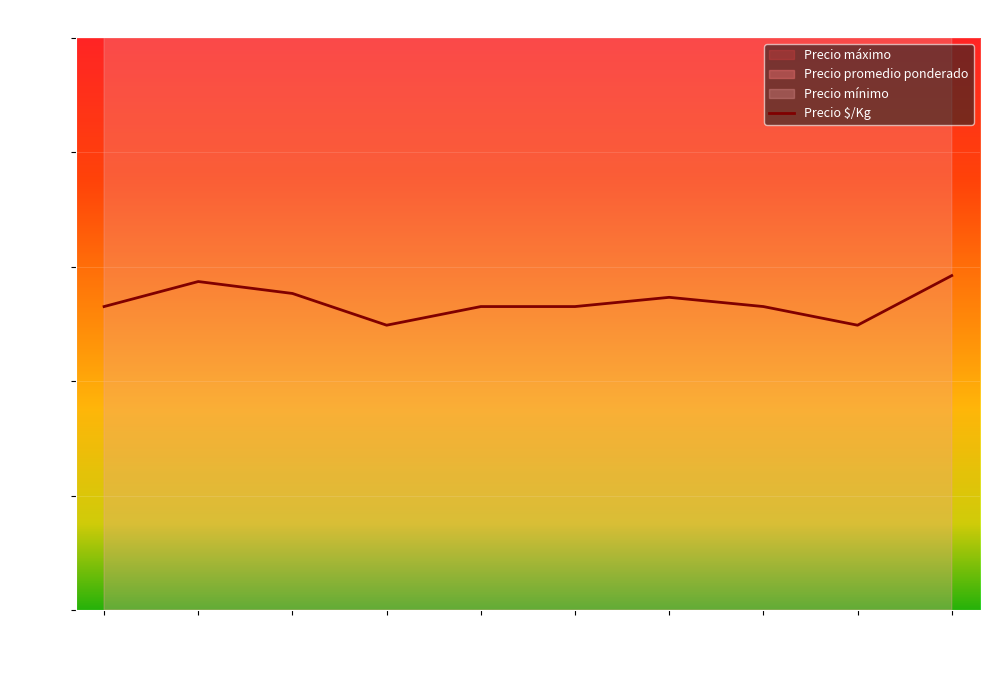

At which label does Precio máximo reach its peak?

2020-12-22